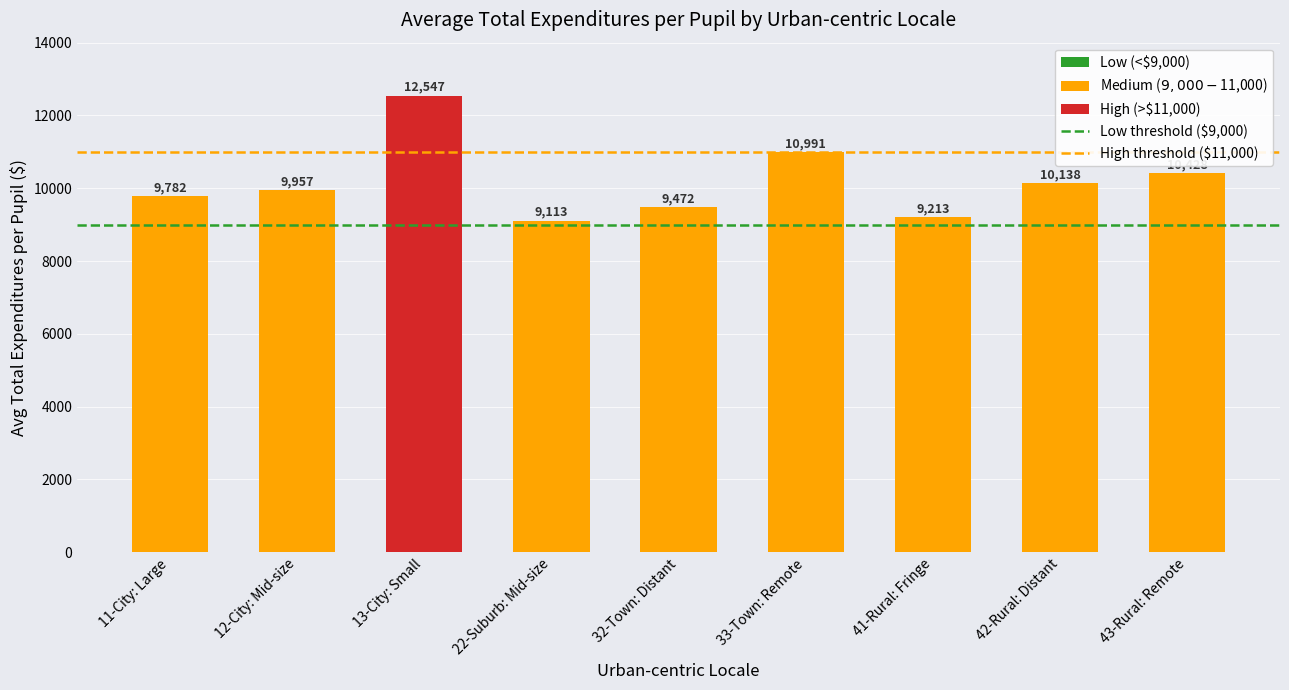

Reading left to right, list all the values displayed in this chart.

11-City: Large=9782	12-City: Mid-size=9957	13-City: Small=12547	22-Suburb: Mid-size=9113	32-Town: Distant=9472	33-Town: Remote=10991	41-Rural: Fringe=9213	42-Rural: Distant=10138	43-Rural: Remote=10428